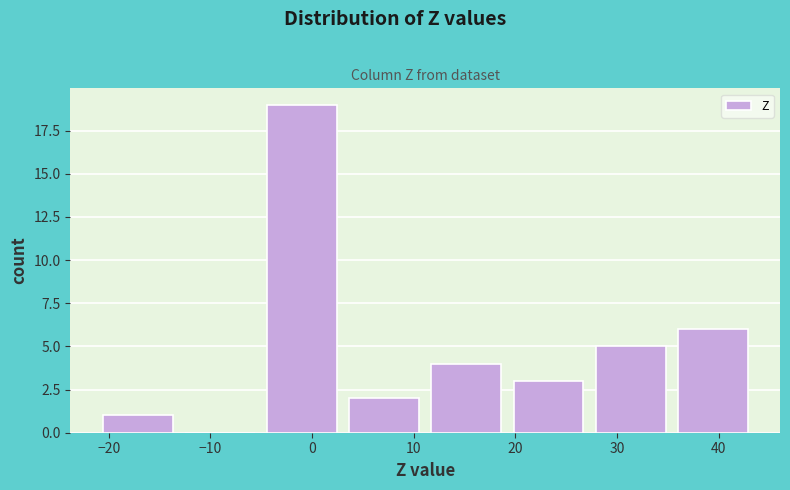

Reading left to right, list every bar in this chart as the range it spans on the x-axis followed by its height. Neither the bar edges nor the heights are printed on the chart, so give them approximately, as read against the axes.

-21 to -13: 1
-13 to -5: 0
-5 to 3: 19
3 to 11: 2
11 to 19: 4
19 to 27: 3
27 to 35: 5
35 to 43: 6